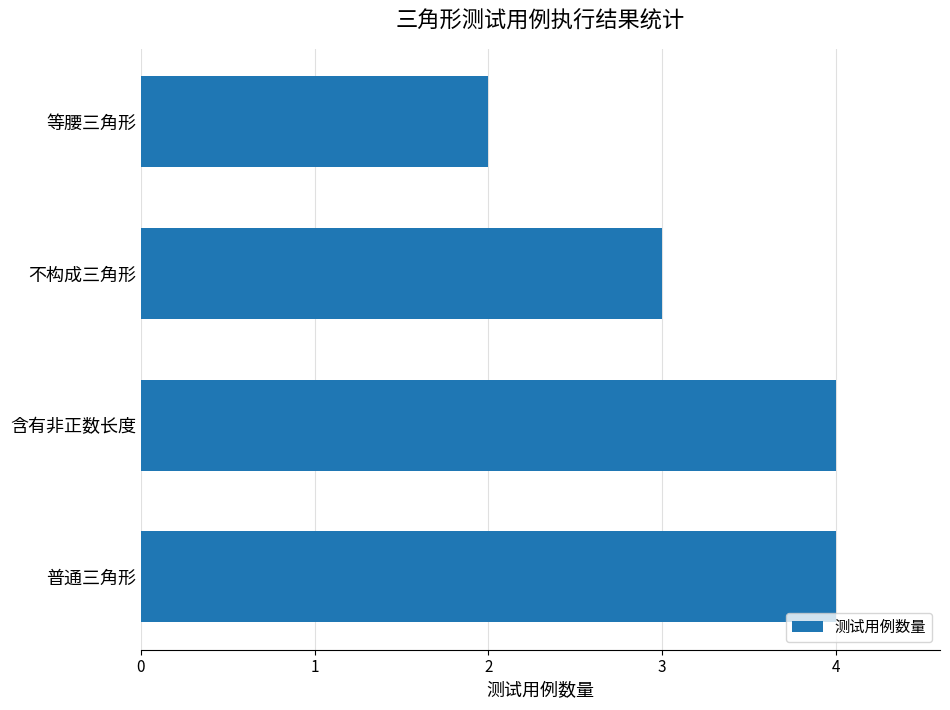

How many bars are there in total?

4